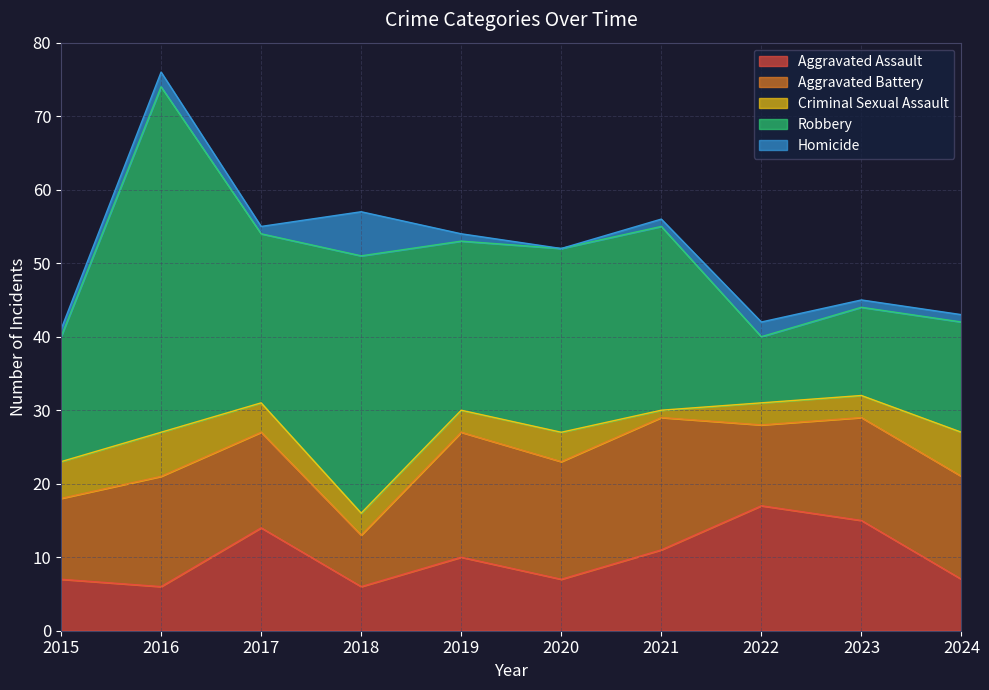

How many values in the Homicide series exceed 1?

3